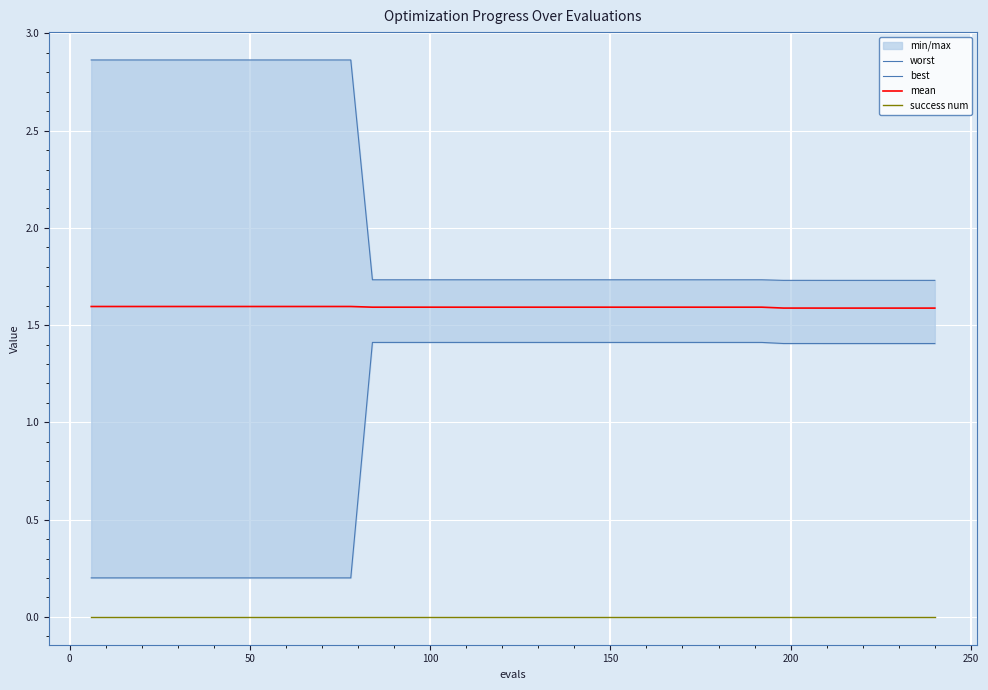

True or false: worst and mean intersect in this chart.

False